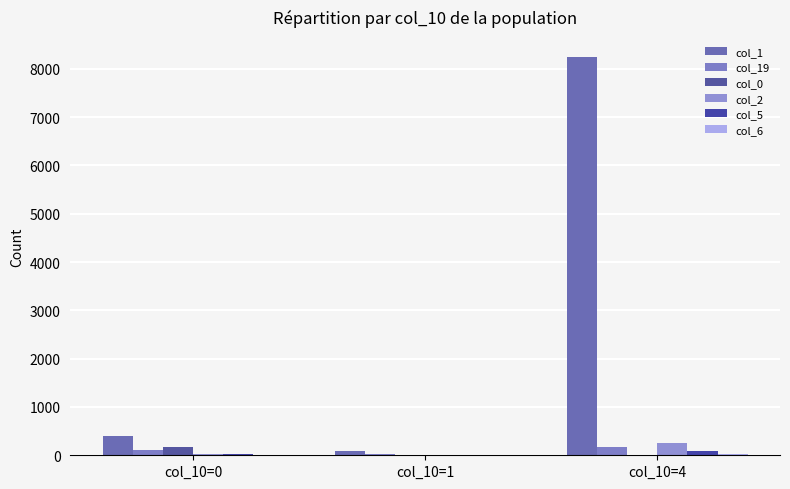

Does the chart contain stacked bars?

No